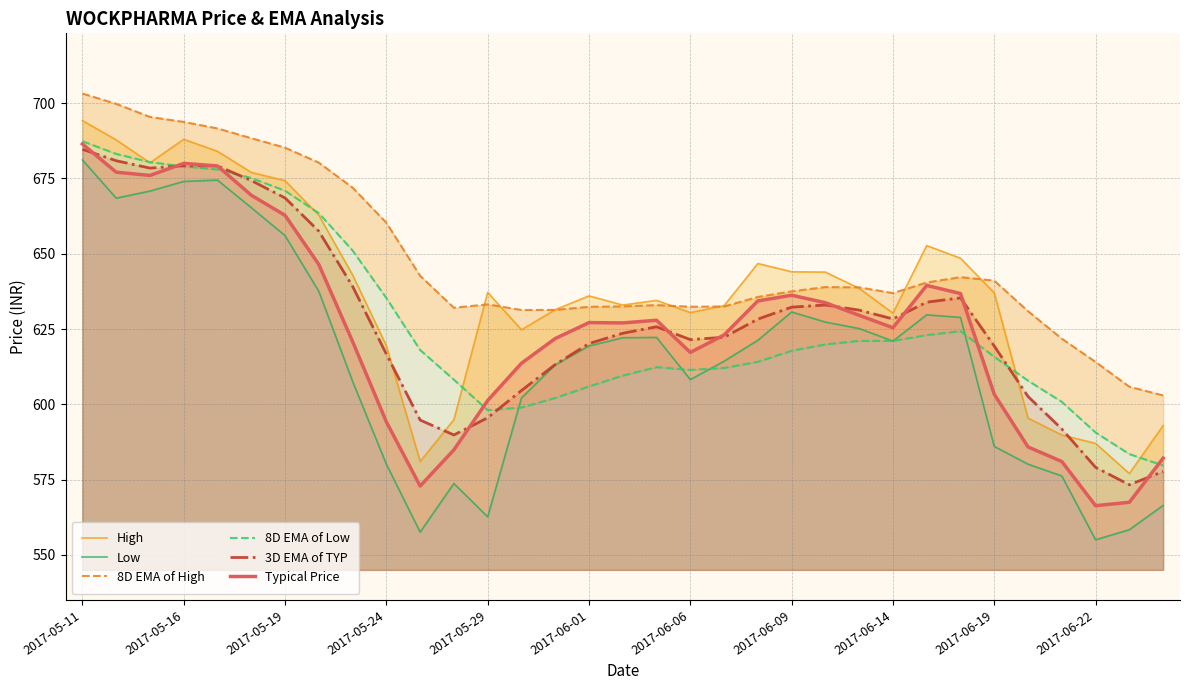

Is it true that 8D EMA of High equals 955.0 at 25?

False